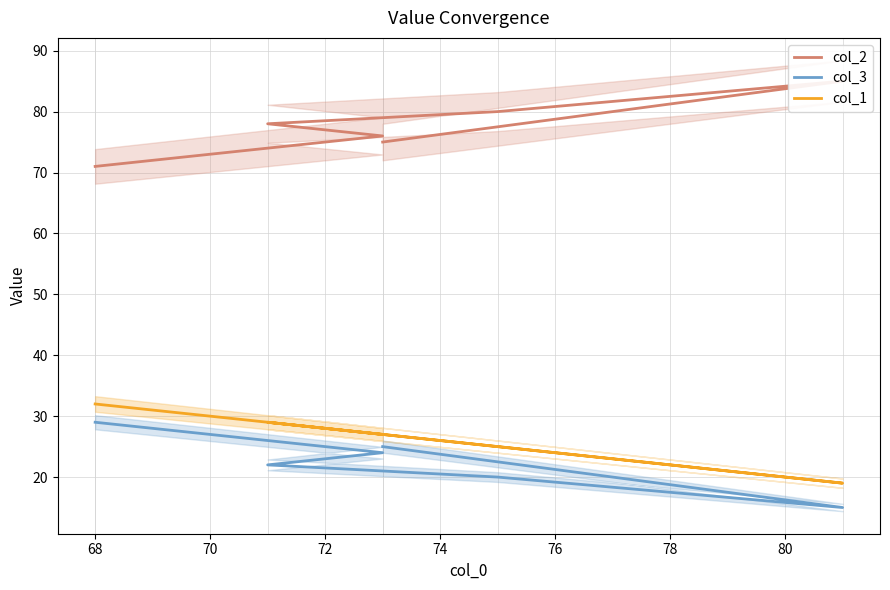

In col_2, how many points are higher than both neighbors (excluding endpoints)?

1